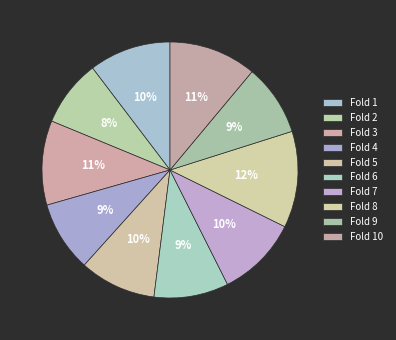

How many slices are in this pie chart?

10